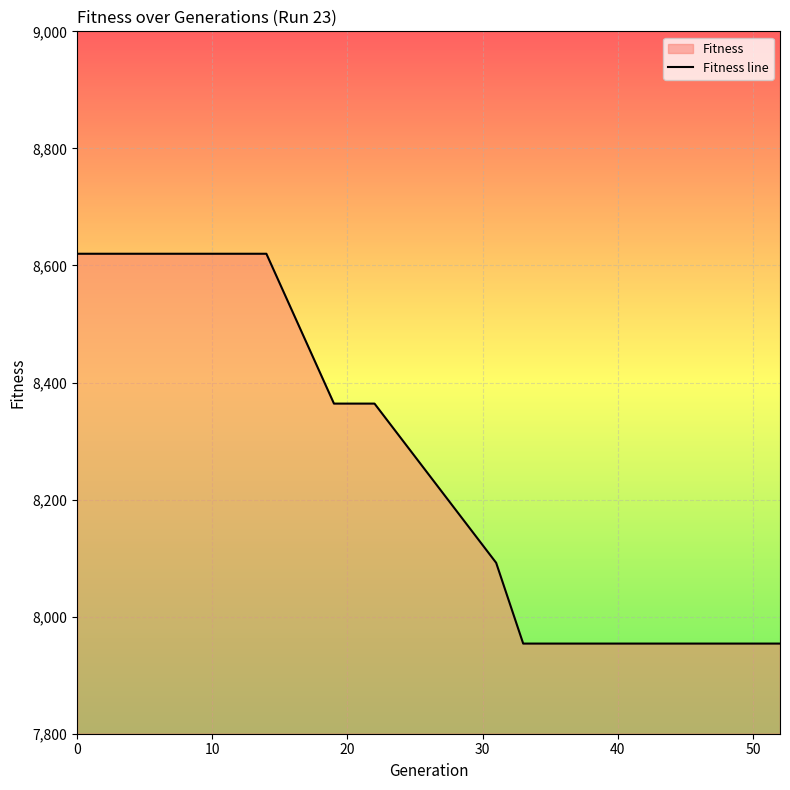

What is the smallest value displayed?

7954